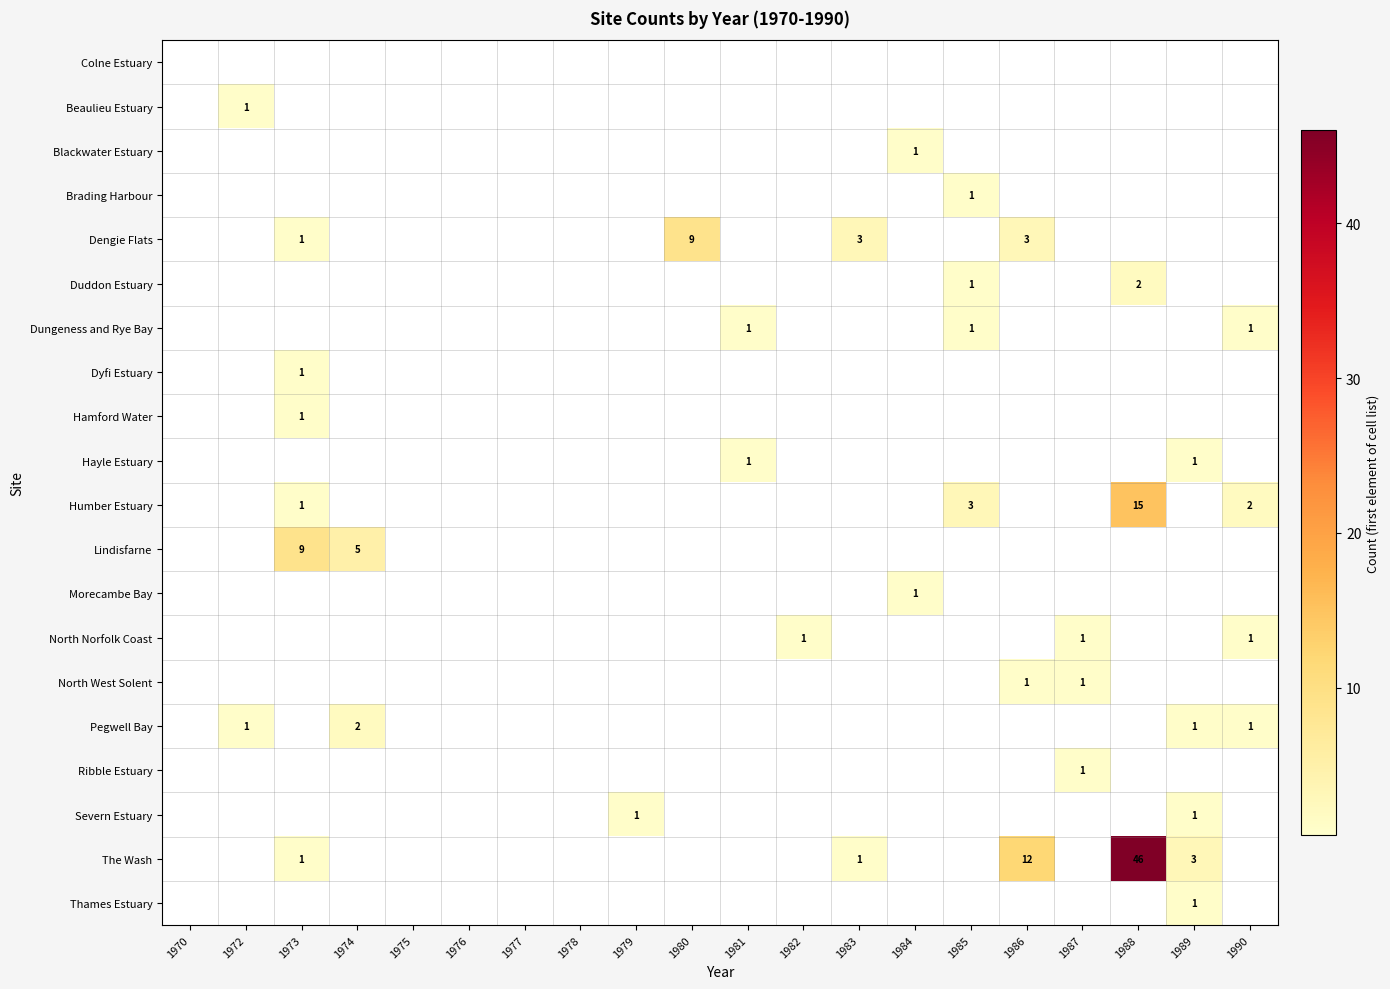

Is it true that Duddon Estuary equals 1 at 1985?

True